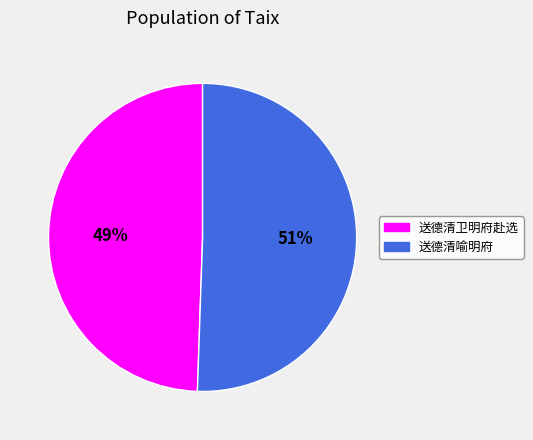

How many slices are in this pie chart?

2